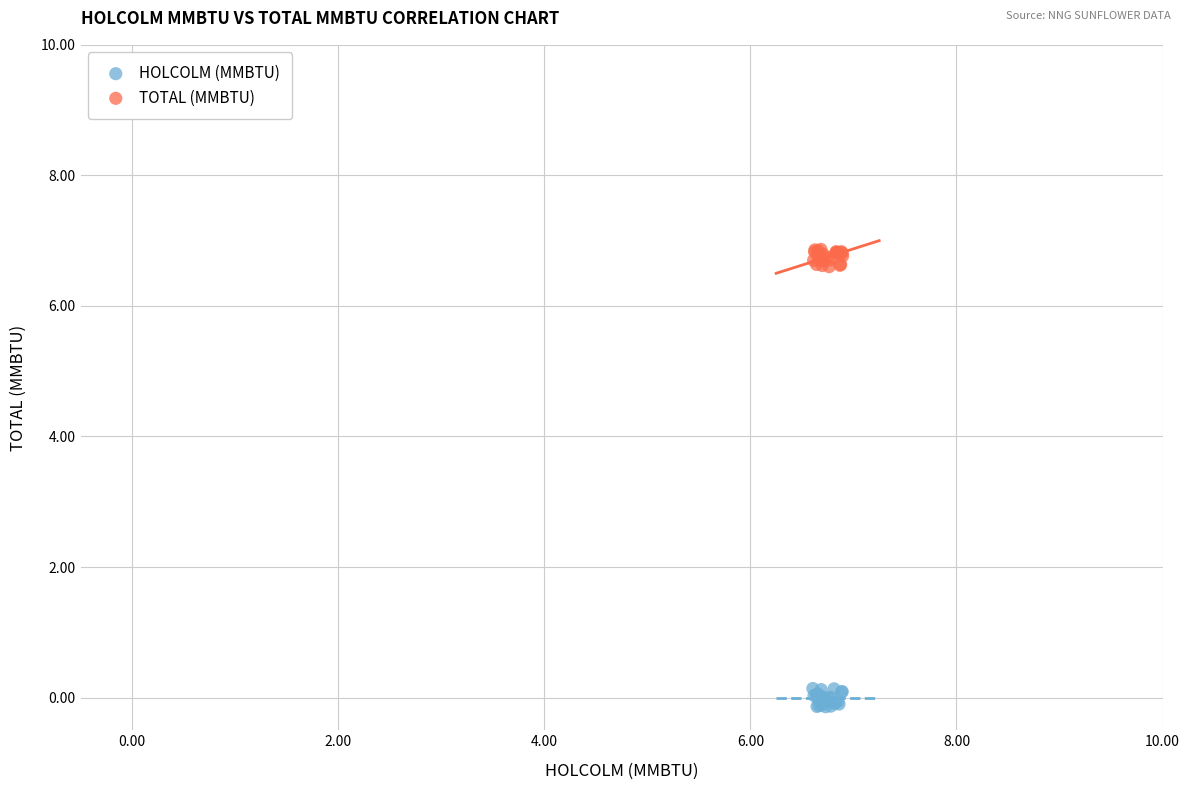

Which series contains the highest Y value?

TOTAL (MMBTU)